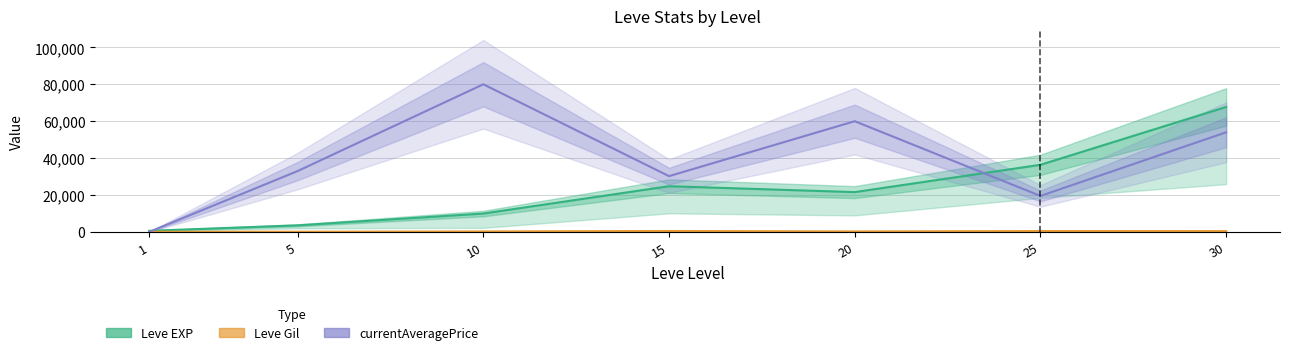

The Leve Gil series shows 350.2 at 15. True or false?

False